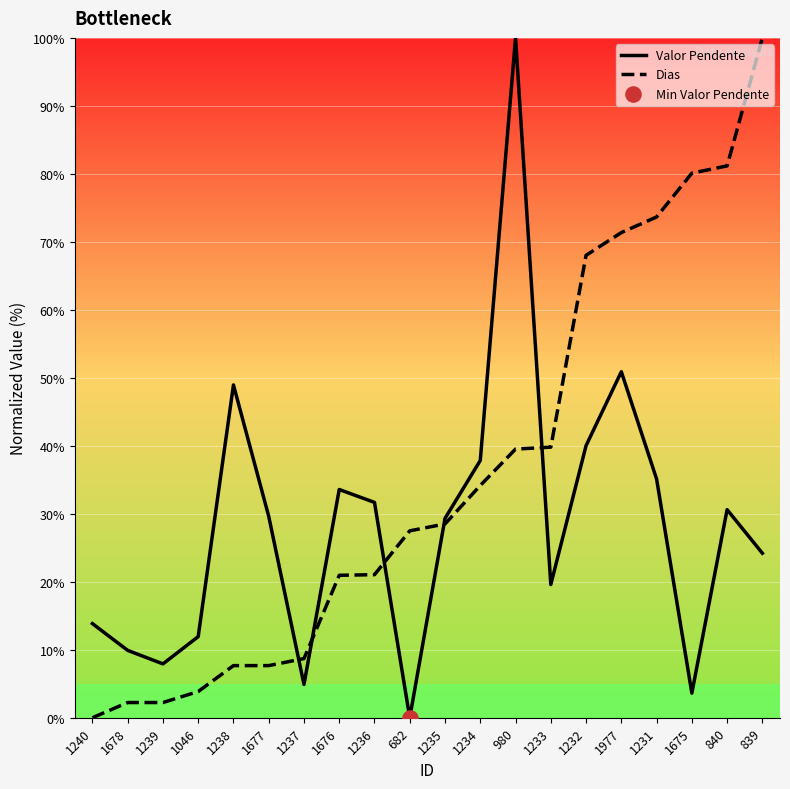

Which category has the lowest value in the Valor Pendente series?

682